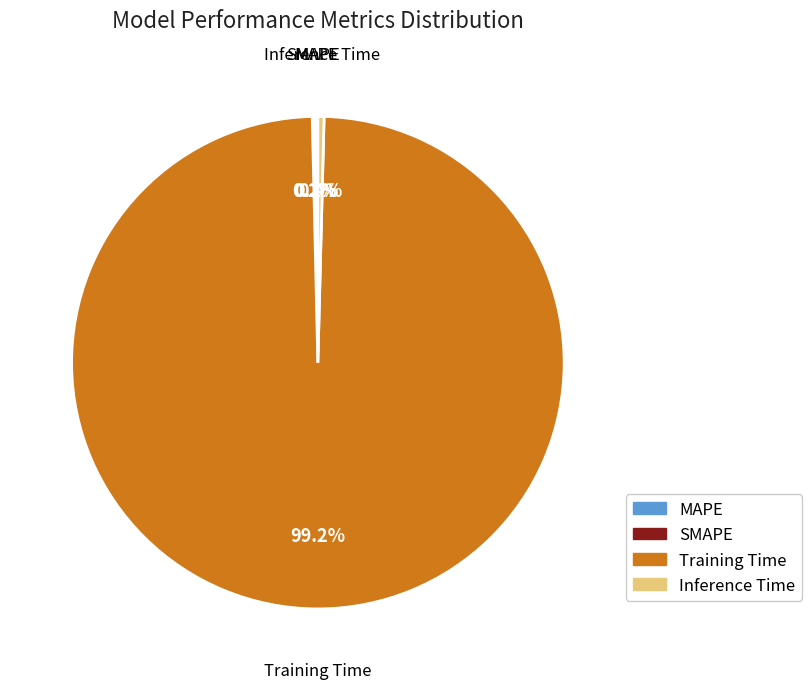

What is the majority slice?

Training Time